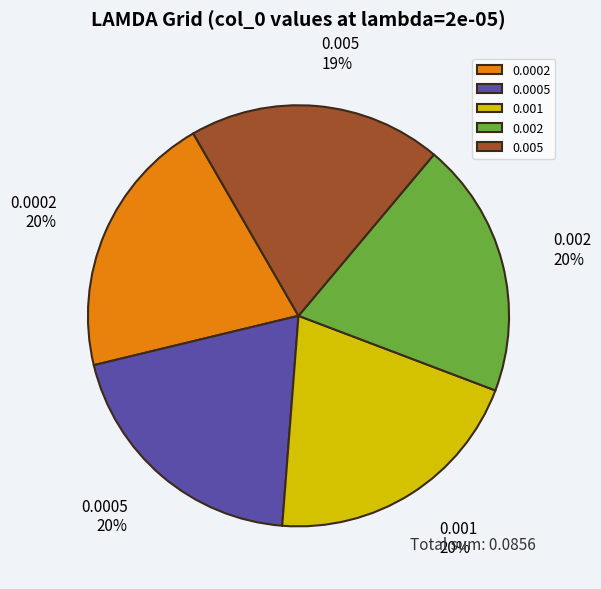

Between 0.005 and 0.001, which is larger?

0.001